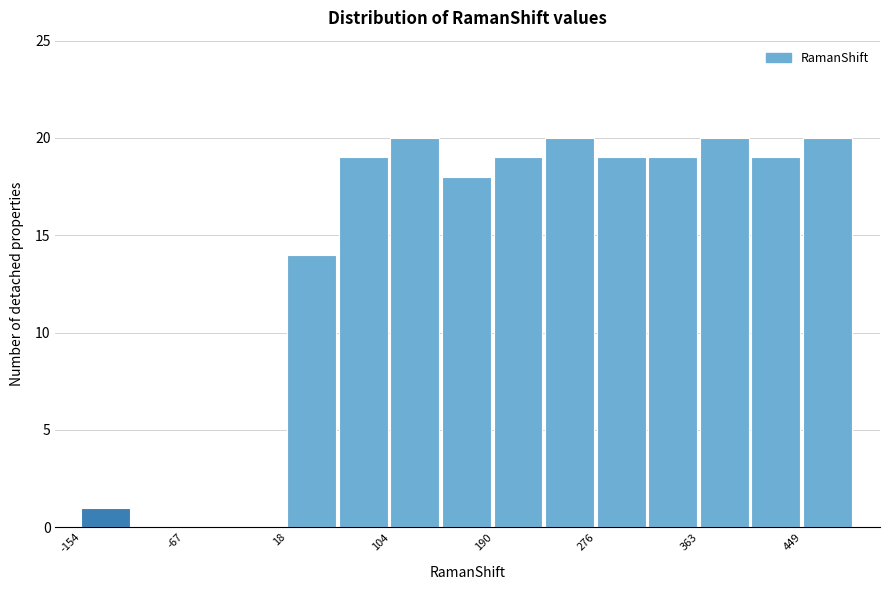

Reading left to right, transcribe this chart: for each bar, give the range it covers on the x-axis and its height. Neither the bar edges nor the heights are printed on the chart, so give them approximately, as read against the axes.

-150 to -110: 1
-110 to -70: 0
-70 to -20: 0
-20 to 20: 0
20 to 60: 14
60 to 100: 19
100 to 150: 20
150 to 190: 18
190 to 230: 19
230 to 280: 20
280 to 320: 19
320 to 360: 19
360 to 410: 20
410 to 450: 19
450 to 490: 20